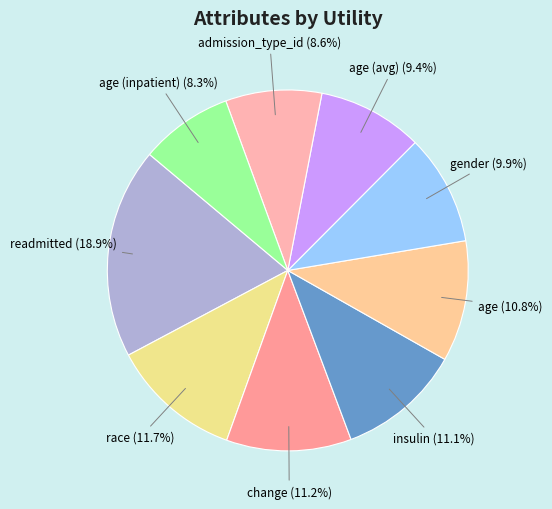

How many segments does this pie chart have?

9